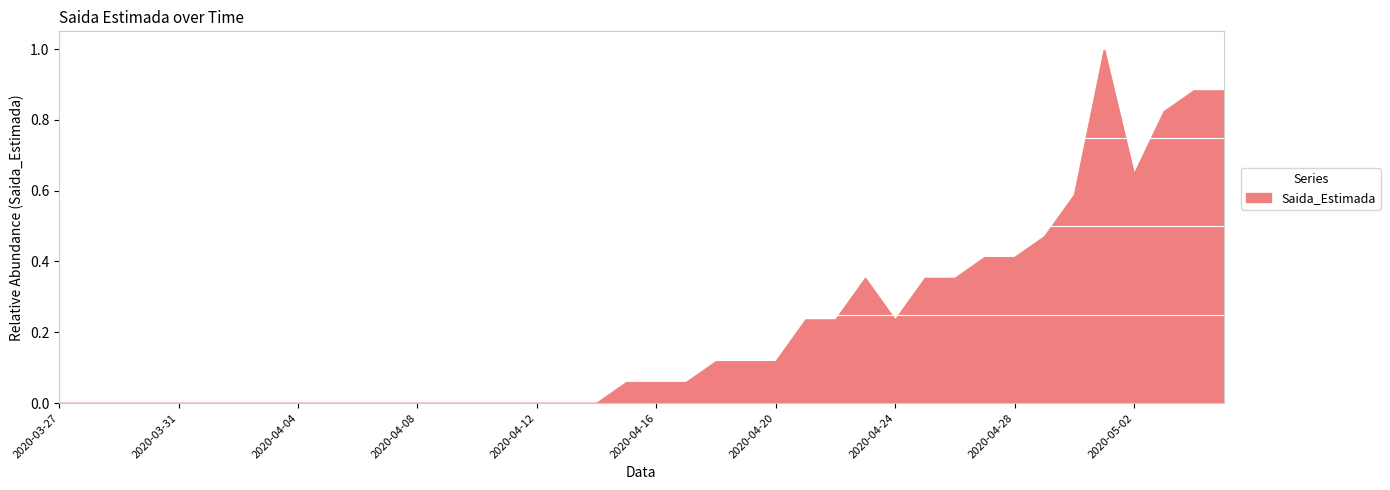

Does the chart display data point markers on the line(s)?

No